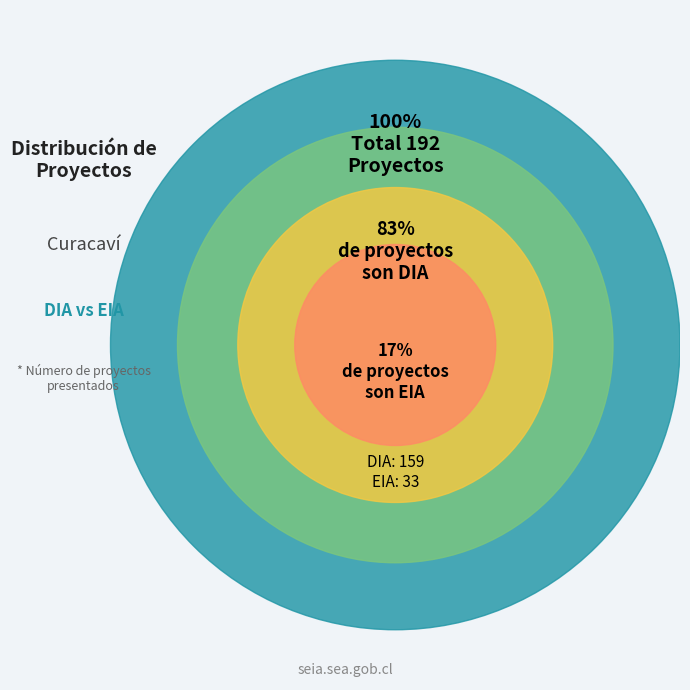

What is the largest slice in the pie chart?

DIA